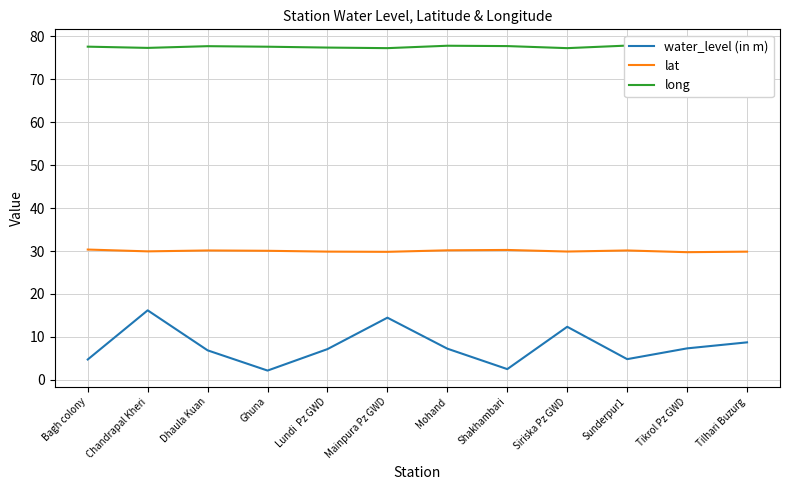

The value of water_level (in m) at Bagh colony is 6.4. True or false?

False